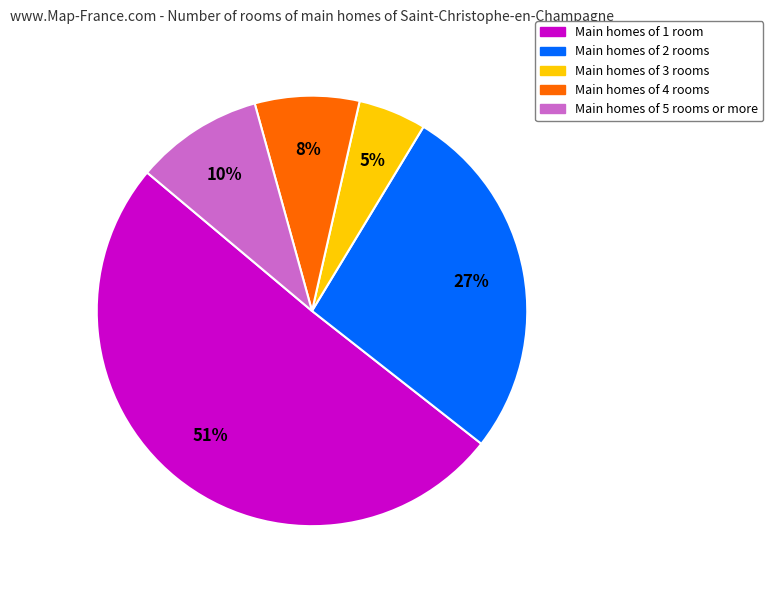

Is there a majority slice in this chart?

Yes